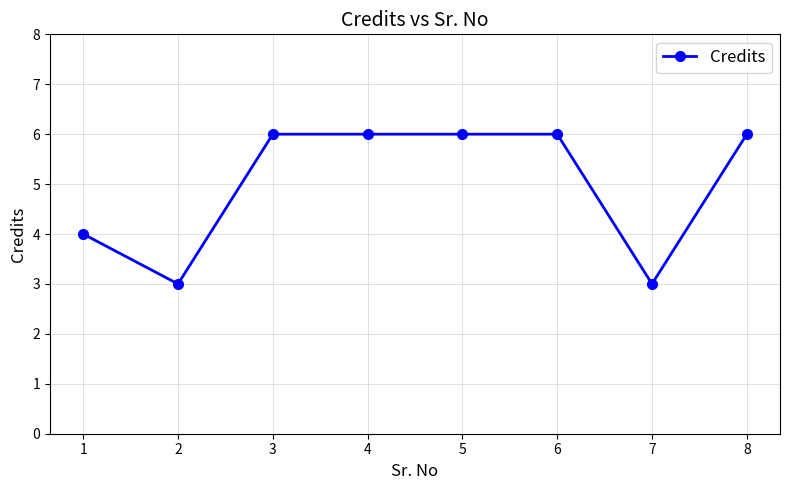

What is the greatest value displayed?

6